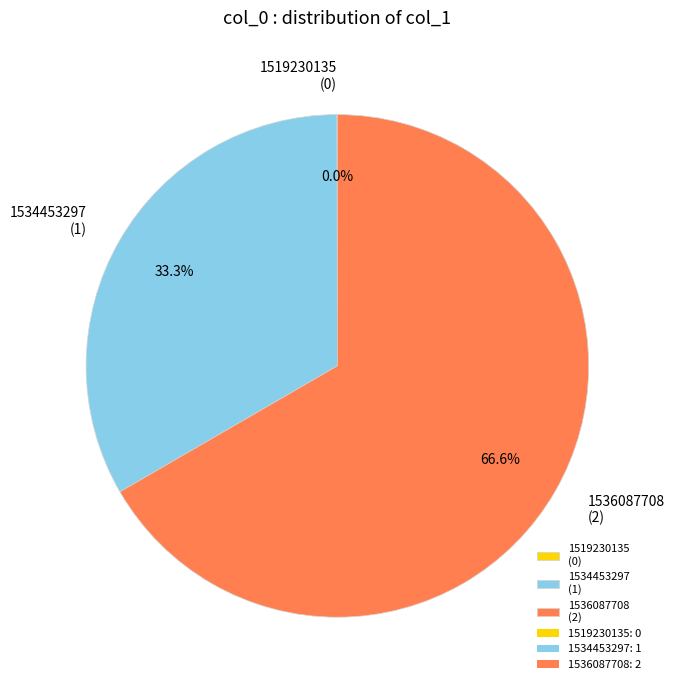

Is 1536087708 (2) the majority of the pie?

Yes